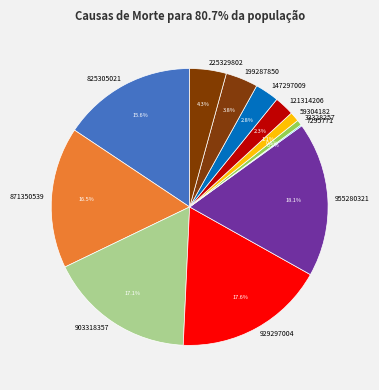

How much of the chart is everything except 955280321?

81.9%